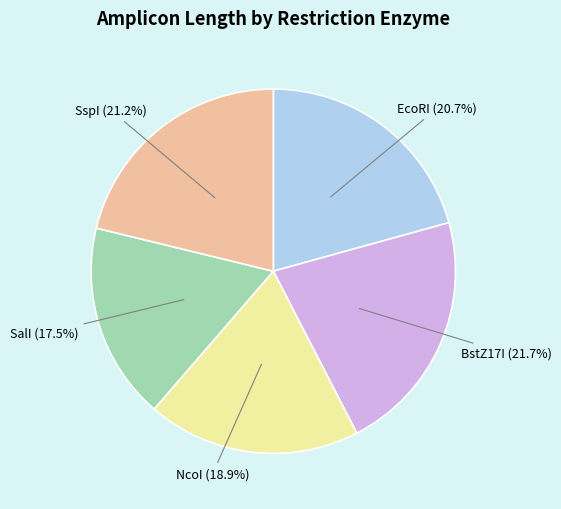

Does any single category account for the majority?

No